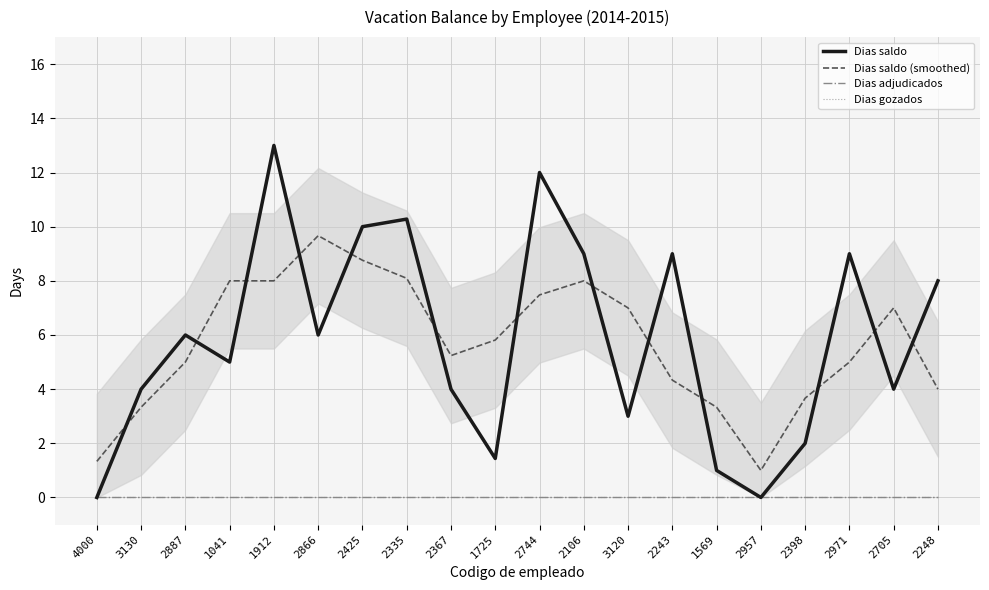

Which series has the largest total across all categories?

Dias saldo